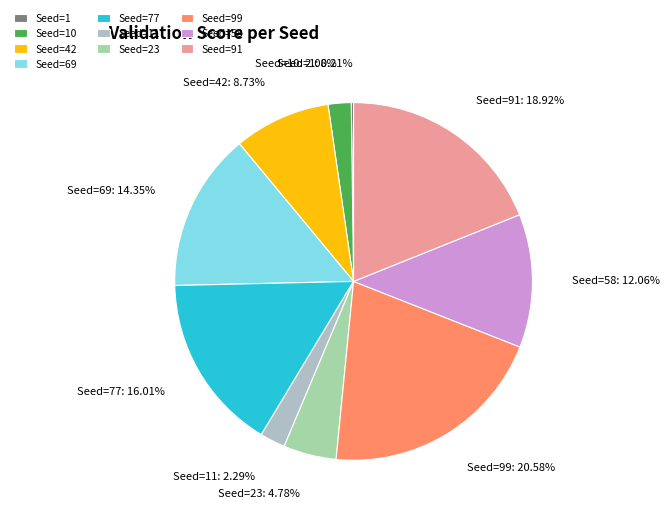

The Seed=69 slice represents 22% of the pie. True or false?

False